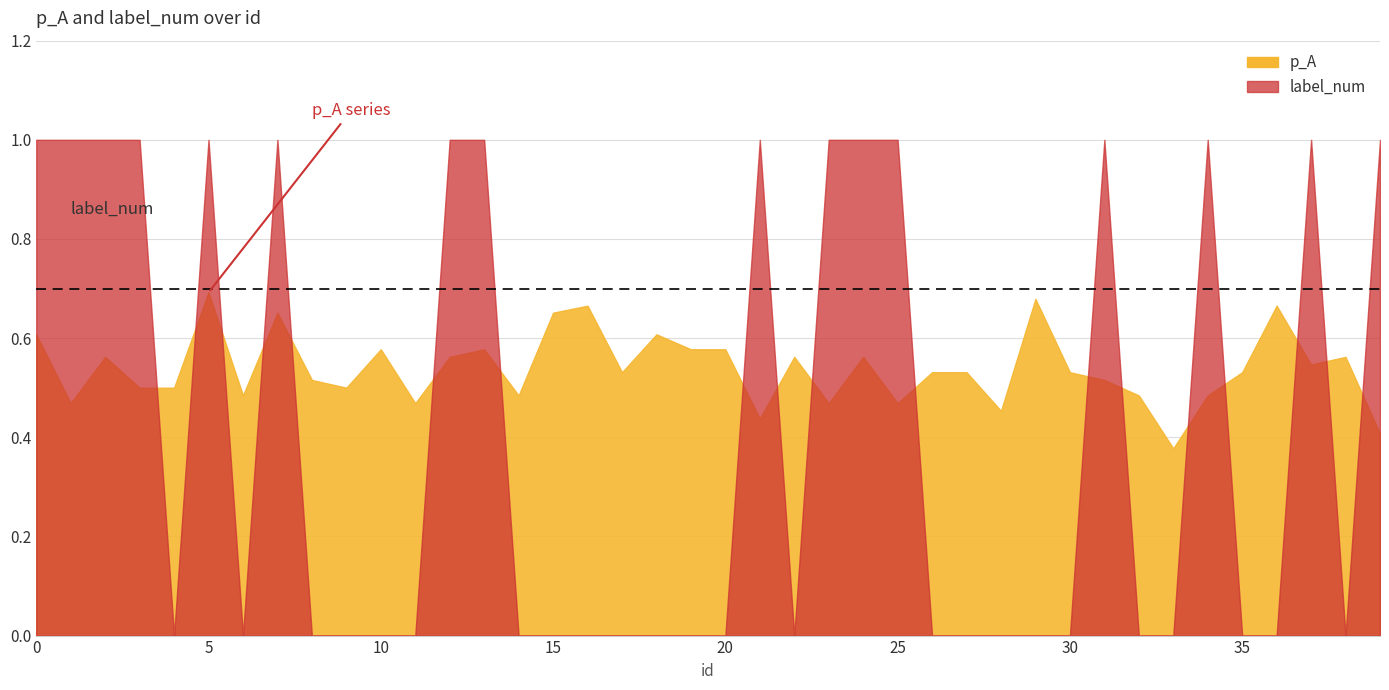

At how many categories does at least one series exceed 0?

40